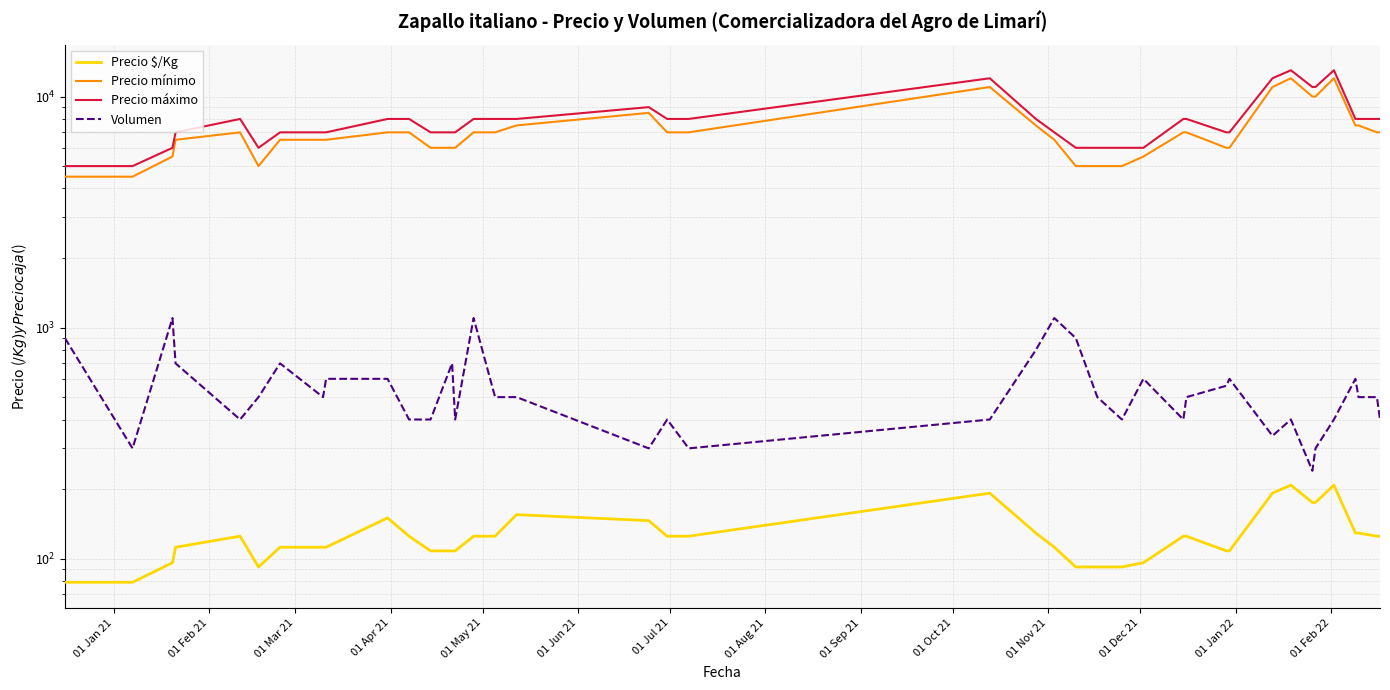

What is the difference between the maximum and minimum values in the Precio $/Kg series?

129